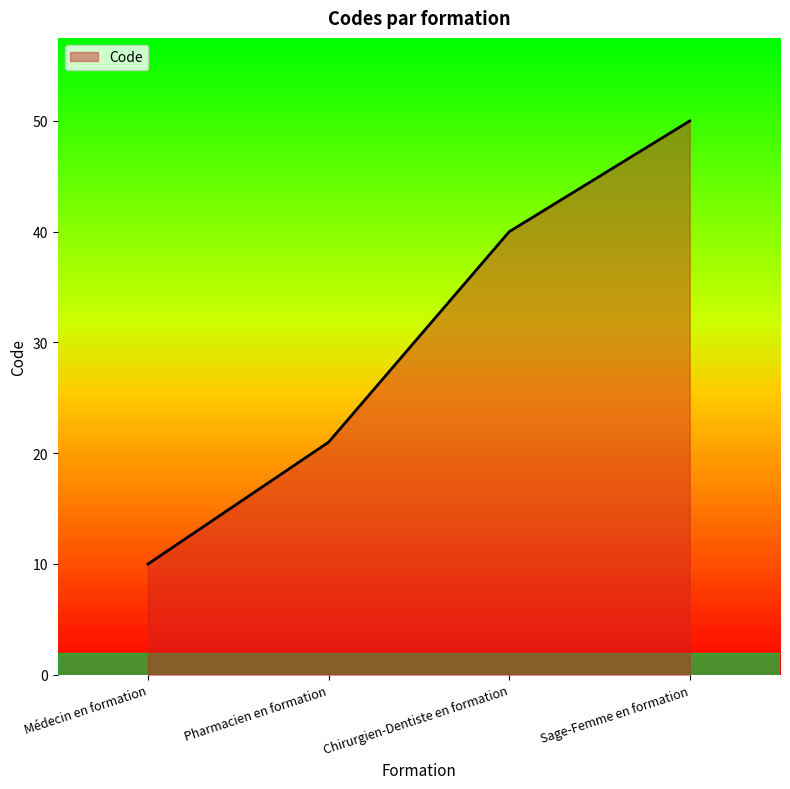

What is the change in value from Médecin en formation to Pharmacien en formation?

+11